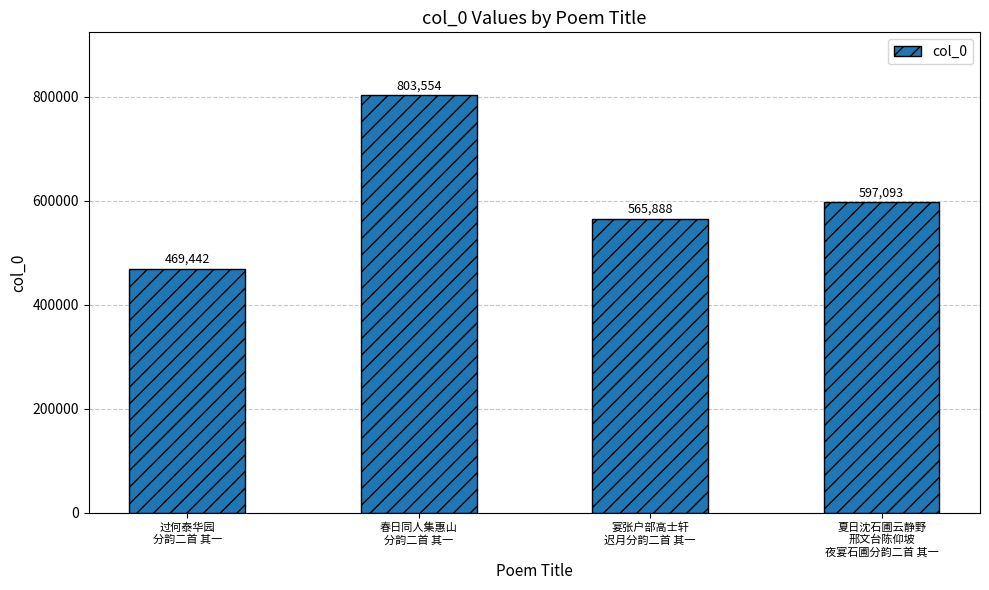

Reading left to right, transcribe all the data shown in this chart.

过何泰华园
分韵二首 其一=469442	春日同人集惠山
分韵二首 其一=803554	宴张户部高士轩
迟月分韵二首 其一=565888	夏日沈石圃云静野
邢文台陈仰坡
夜宴石圃分韵二首 其一=597093